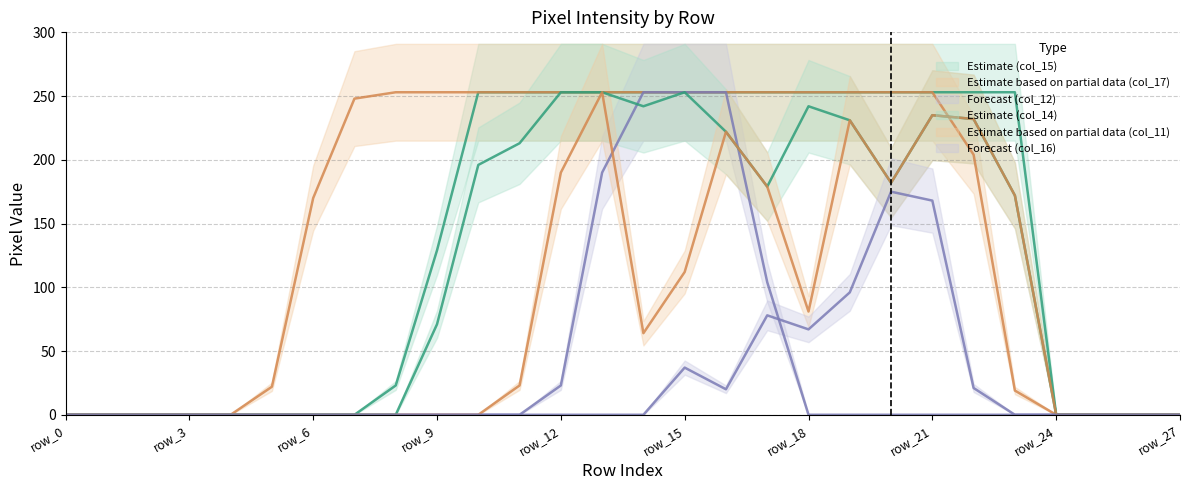

Reading left to right, transcribe all the data shown in this chart.

col_12: row_0=0	row_1=0	row_2=0	row_3=0	row_4=0	row_5=0	row_6=0	row_7=0	row_8=0	row_9=0	row_10=0	row_11=0	row_12=23	row_13=190	row_14=253	row_15=253	row_16=253	row_17=104	row_18=0	row_19=0	row_20=0	row_21=0	row_22=0	row_23=0	row_24=0	row_25=0	row_26=0	row_27=0
col_14: row_0=0	row_1=0	row_2=0	row_3=0	row_4=0	row_5=0	row_6=0	row_7=0	row_8=0	row_9=71	row_10=196	row_11=213	row_12=253	row_13=253	row_14=242	row_15=253	row_16=222	row_17=179	row_18=242	row_19=231	row_20=182	row_21=235	row_22=232	row_23=172	row_24=0	row_25=0	row_26=0	row_27=0
col_17: row_0=0	row_1=0	row_2=0	row_3=0	row_4=0	row_5=22	row_6=170	row_7=248	row_8=253	row_9=253	row_10=253	row_11=253	row_12=253	row_13=253	row_14=253	row_15=253	row_16=253	row_17=253	row_18=253	row_19=253	row_20=253	row_21=253	row_22=204	row_23=19	row_24=0	row_25=0	row_26=0	row_27=0
col_11: row_0=0	row_1=0	row_2=0	row_3=0	row_4=0	row_5=0	row_6=0	row_7=0	row_8=0	row_9=0	row_10=0	row_11=23	row_12=190	row_13=253	row_14=64	row_15=112	row_16=222	row_17=179	row_18=81	row_19=231	row_20=182	row_21=235	row_22=232	row_23=172	row_24=0	row_25=0	row_26=0	row_27=0
col_15: row_0=0	row_1=0	row_2=0	row_3=0	row_4=0	row_5=0	row_6=0	row_7=0	row_8=23	row_9=129	row_10=253	row_11=253	row_12=253	row_13=253	row_14=253	row_15=253	row_16=253	row_17=253	row_18=253	row_19=253	row_20=253	row_21=253	row_22=253	row_23=253	row_24=0	row_25=0	row_26=0	row_27=0
col_16: row_0=0	row_1=0	row_2=0	row_3=0	row_4=0	row_5=0	row_6=0	row_7=0	row_8=0	row_9=0	row_10=0	row_11=0	row_12=0	row_13=0	row_14=0	row_15=37	row_16=20	row_17=78	row_18=67	row_19=96	row_20=175	row_21=168	row_22=21	row_23=0	row_24=0	row_25=0	row_26=0	row_27=0